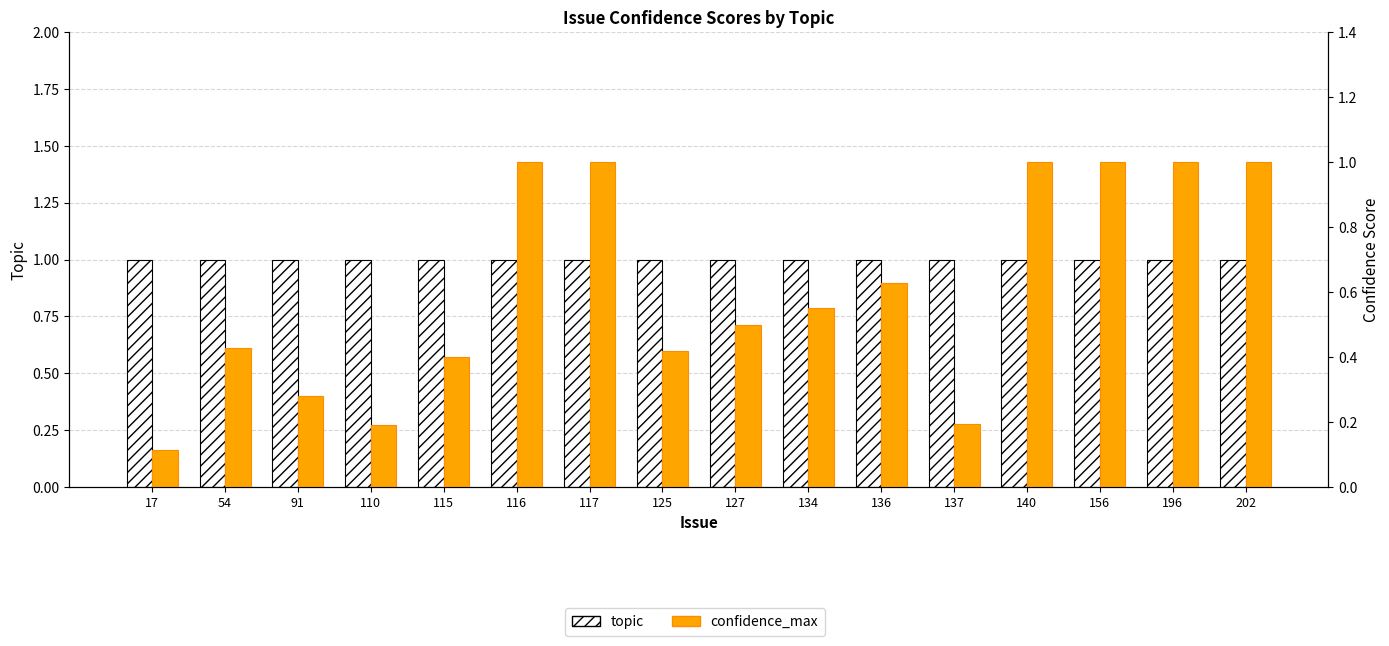

What is the value of the confidence_max bar at the 2nd from the left?

0.4